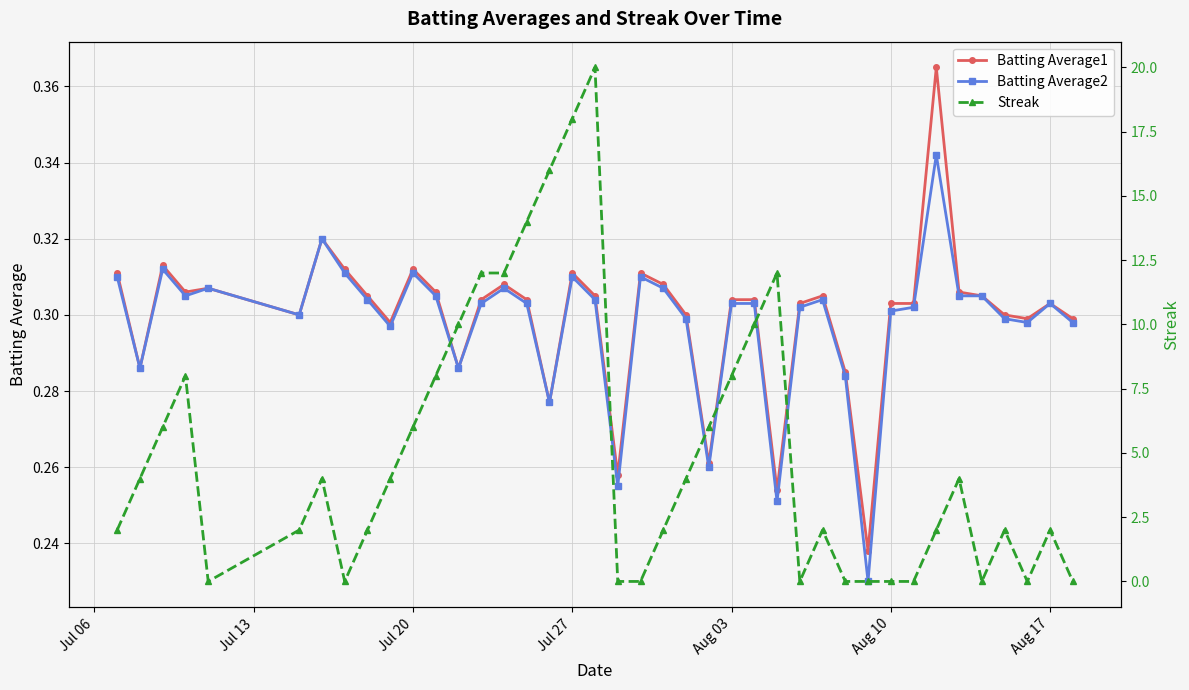

How many categories are shown in the chart?

40